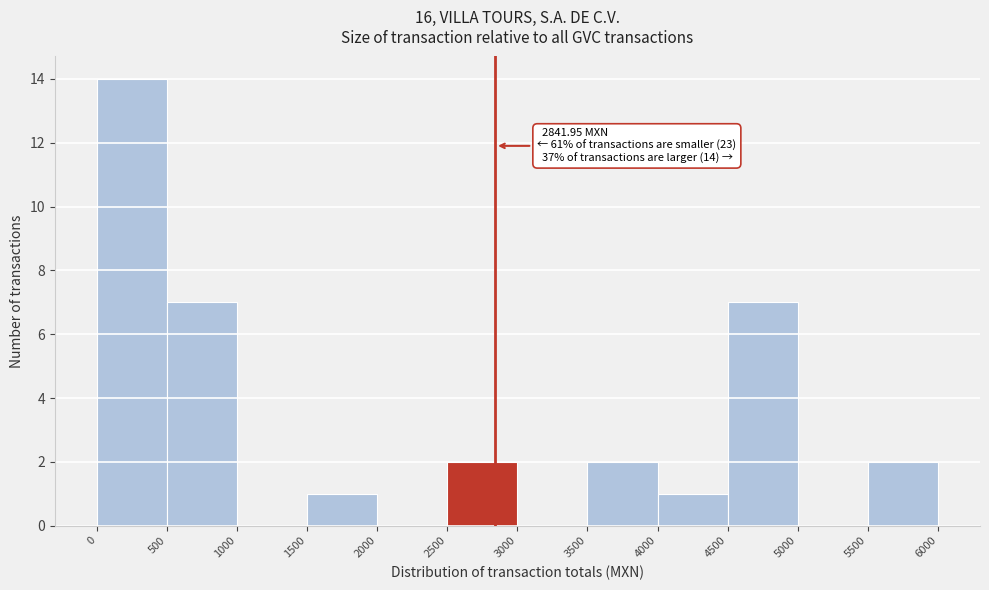

Over which range of the x-axis is the bar tallest?

0 to 500